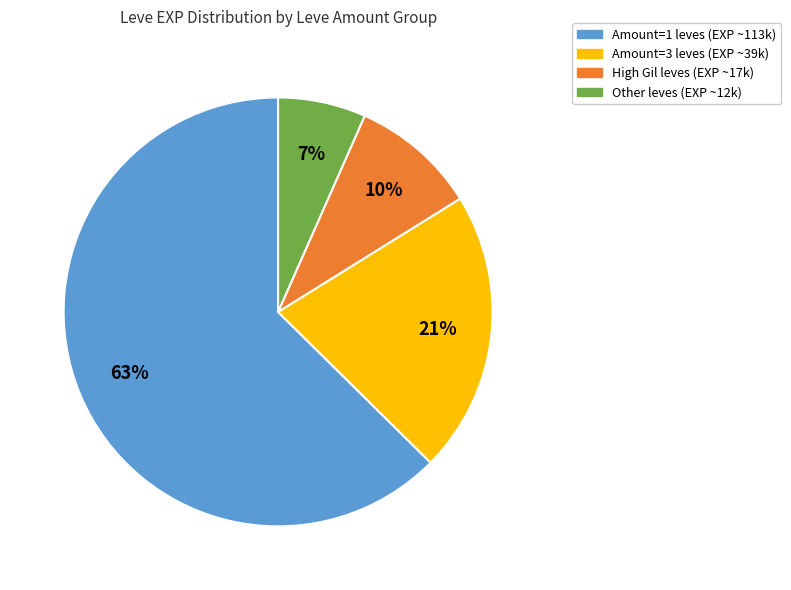

Between High Gil leves (EXP ~17k) and Other leves (EXP ~12k), which is larger?

High Gil leves (EXP ~17k)